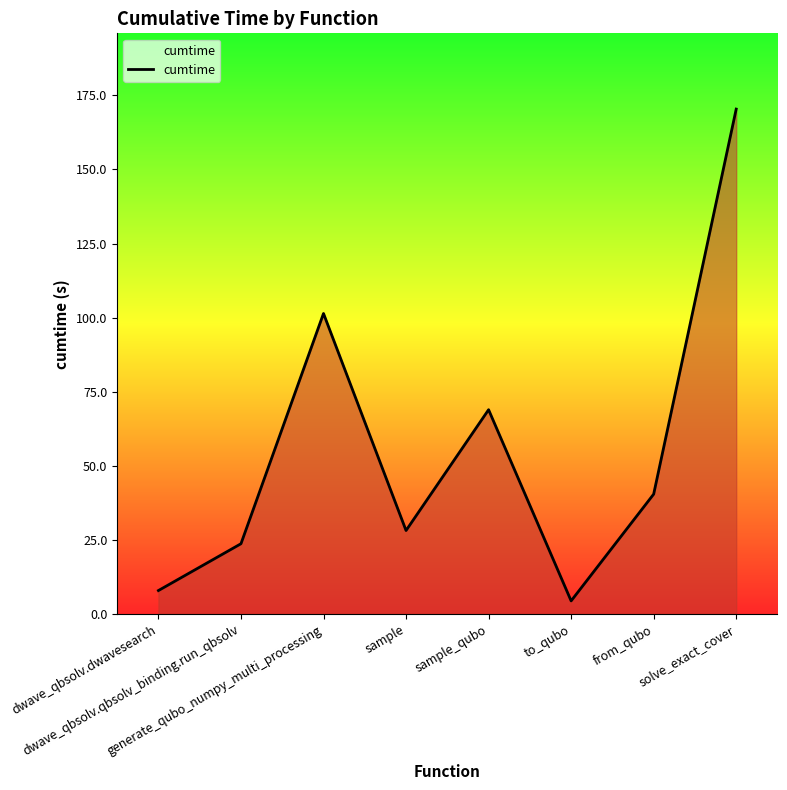

List the labels in order of value, smallest first.

to_qubo, dwave_qbsolv.dwavesearch, dwave_qbsolv.qbsolv_binding.run_qbsolv, sample, from_qubo, sample_qubo, generate_qubo_numpy_multi_processing, solve_exact_cover